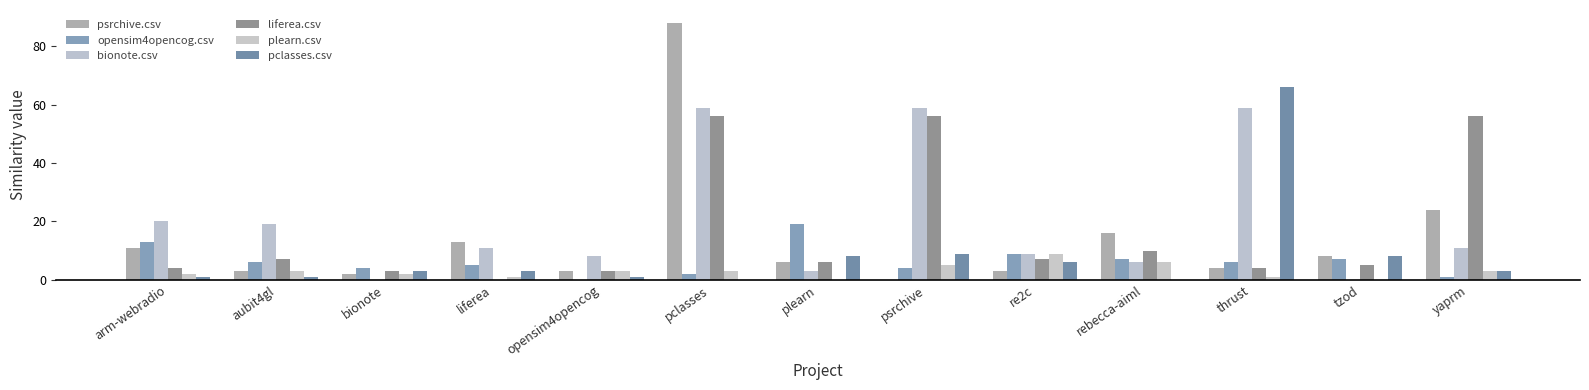

How many plearn.csv values are between 1 and 3?

8